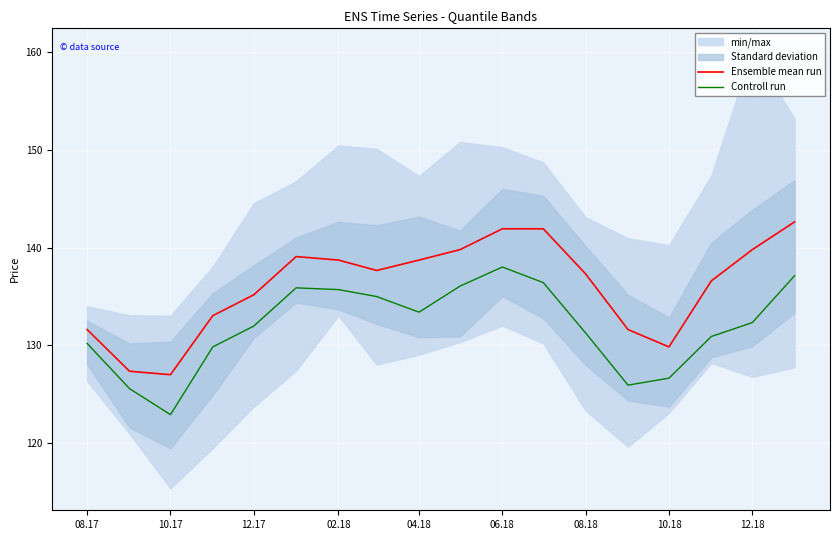

How many data points in Controll run are above 132?

9